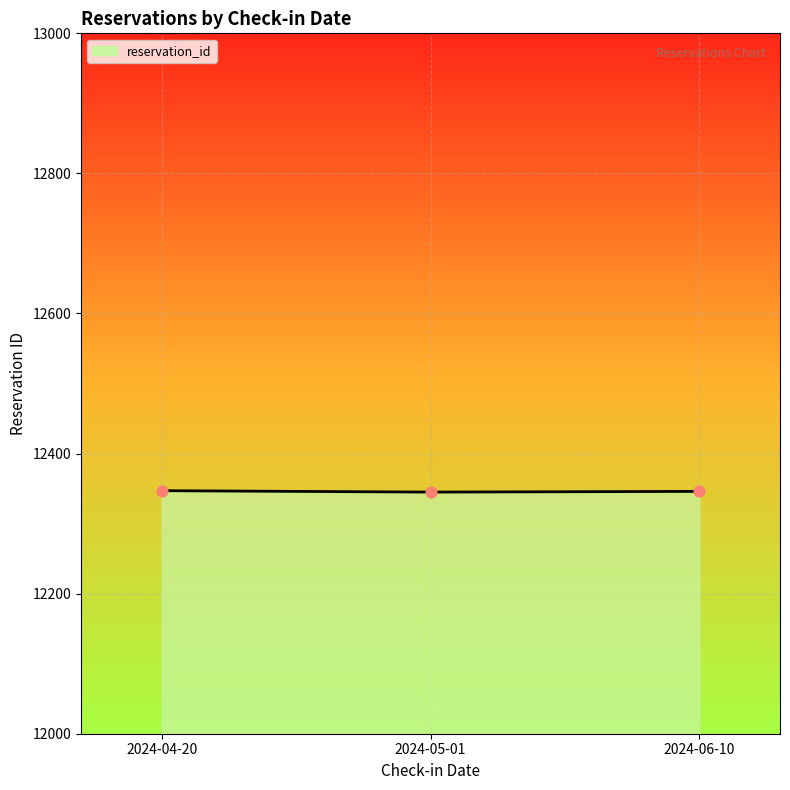

Which has a higher value, 2024-06-10 or 2024-04-20?

2024-04-20